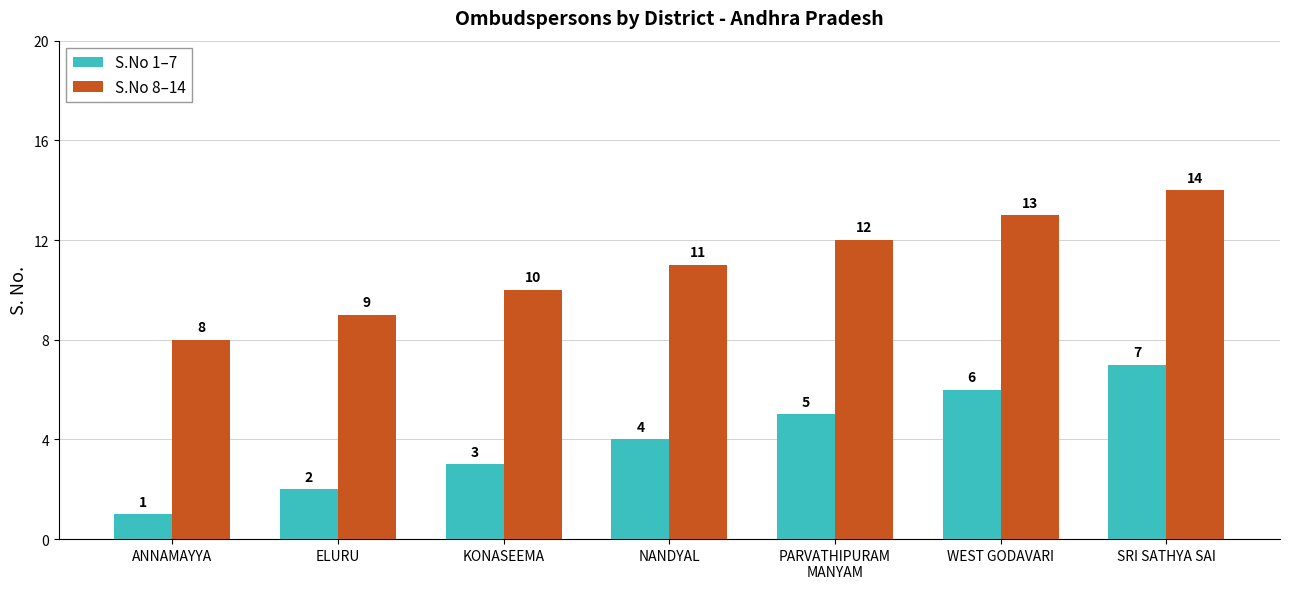

At which label does S.No 8–14 reach its minimum?

ANNAMAYYA